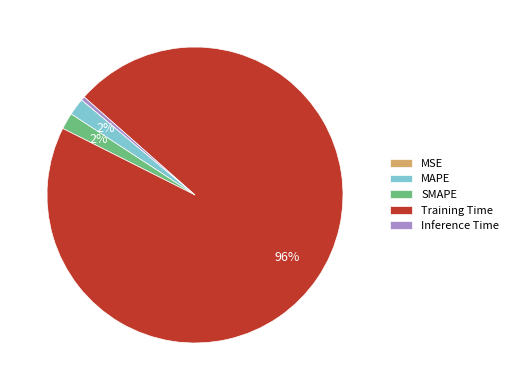

Combined, do SMAPE and Training Time account for over 50%?

Yes